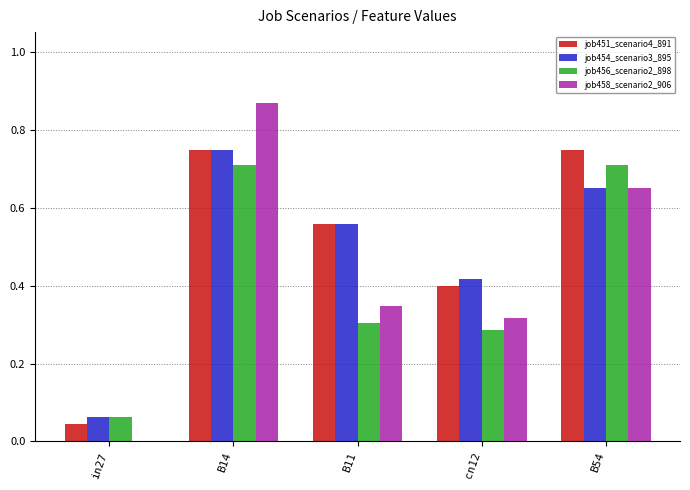

Are the bars horizontal?

No